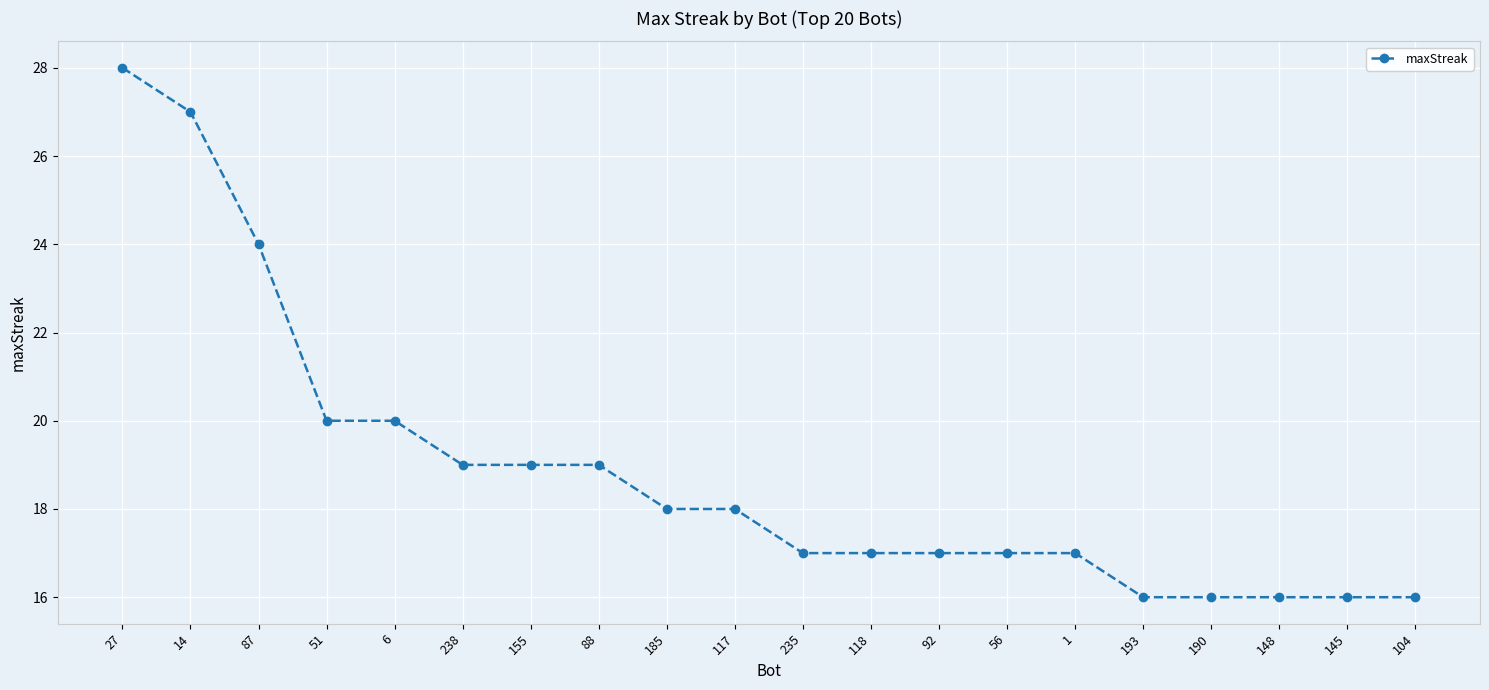

How many distinct data groups are displayed?

1